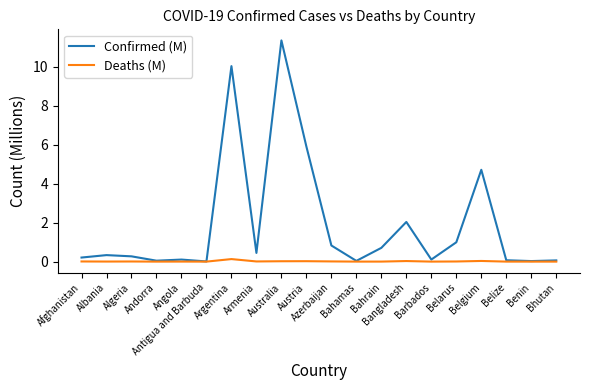

Which series has the widest spread of values?

Confirmed (M)